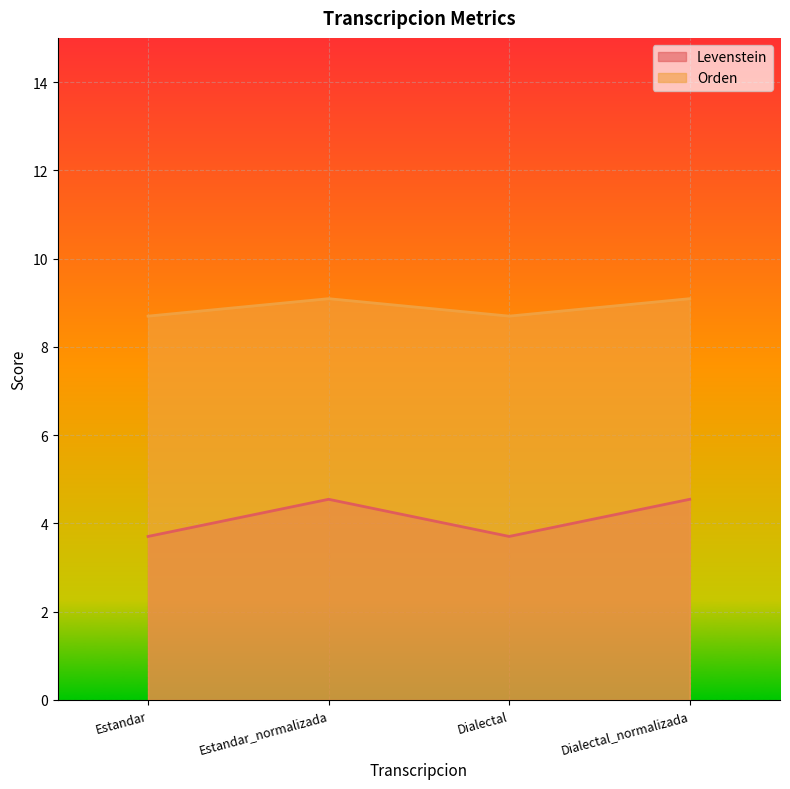

The Levenstein series shows 1.2 at Estandar_normalizada. True or false?

False